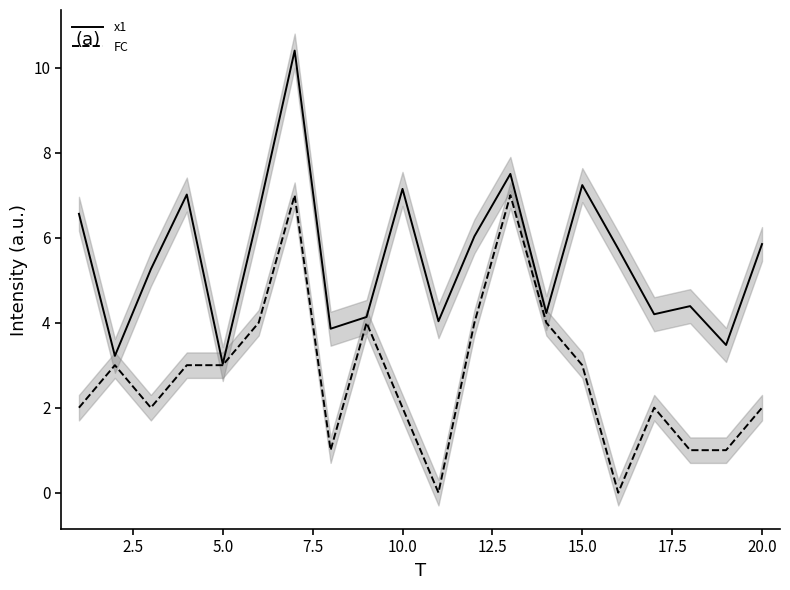

Which series changed the most between 2.5 and 19?

x1